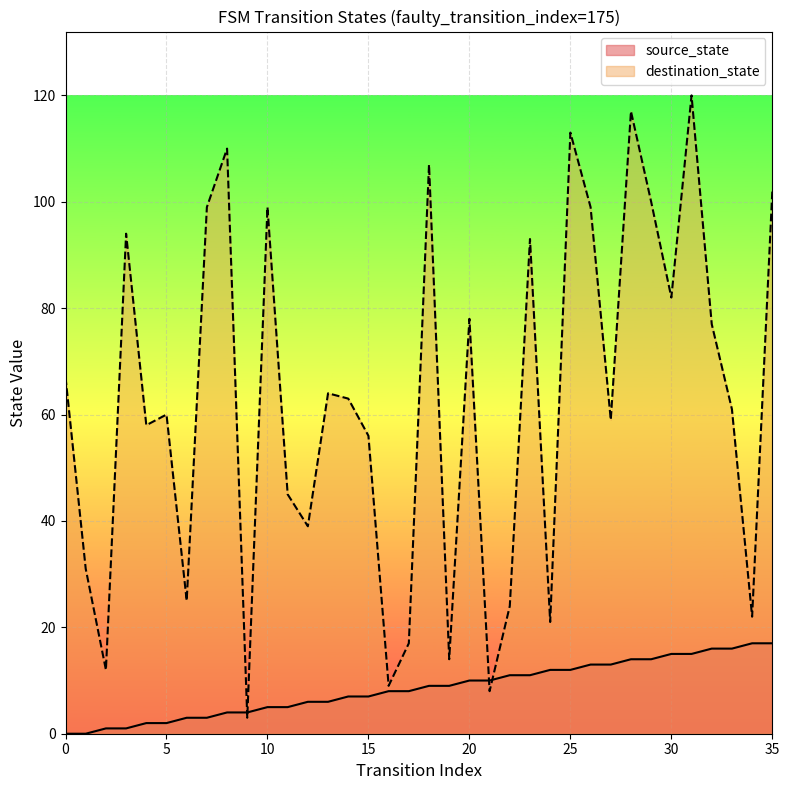

What is the difference between the second highest and second lowest values in the destination_state series?

109